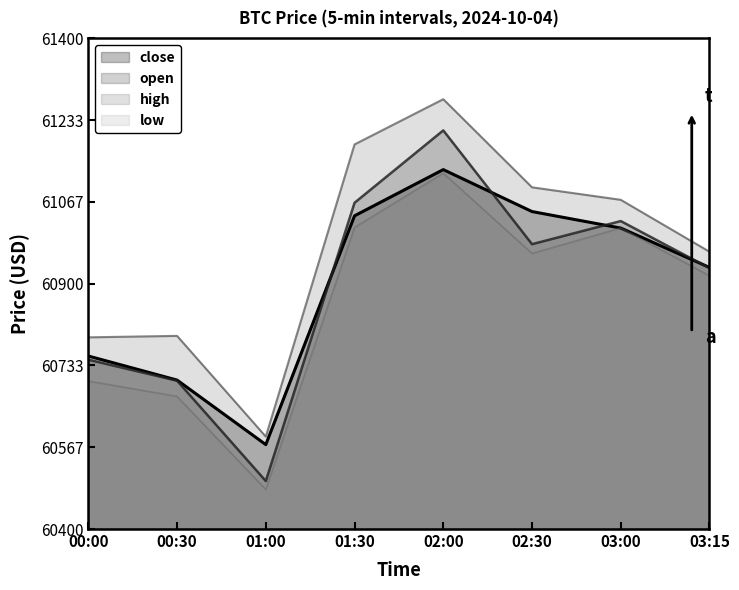

Where is open nearest to the value 60854?

03:15